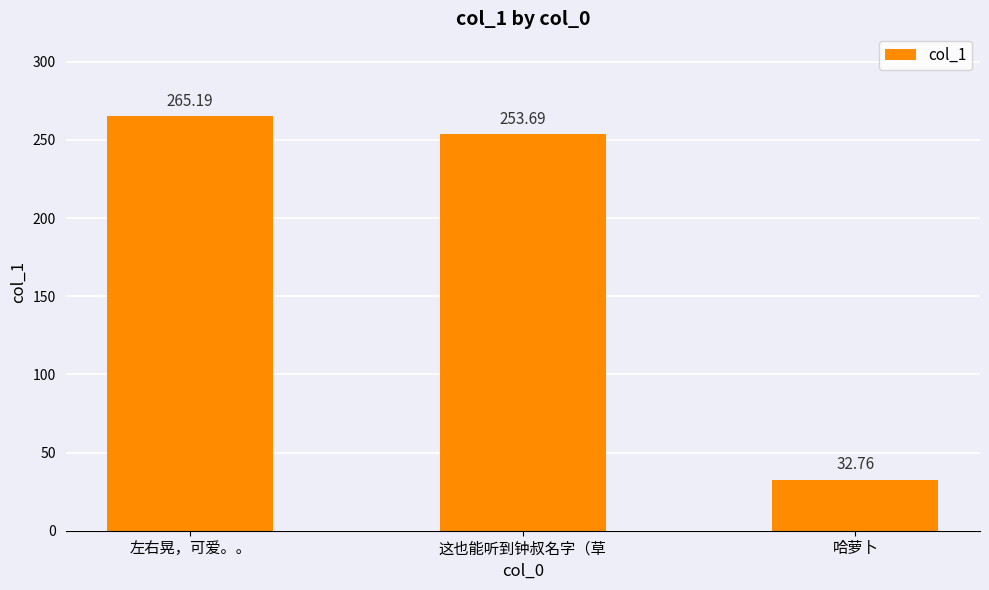

Does the chart contain stacked bars?

No